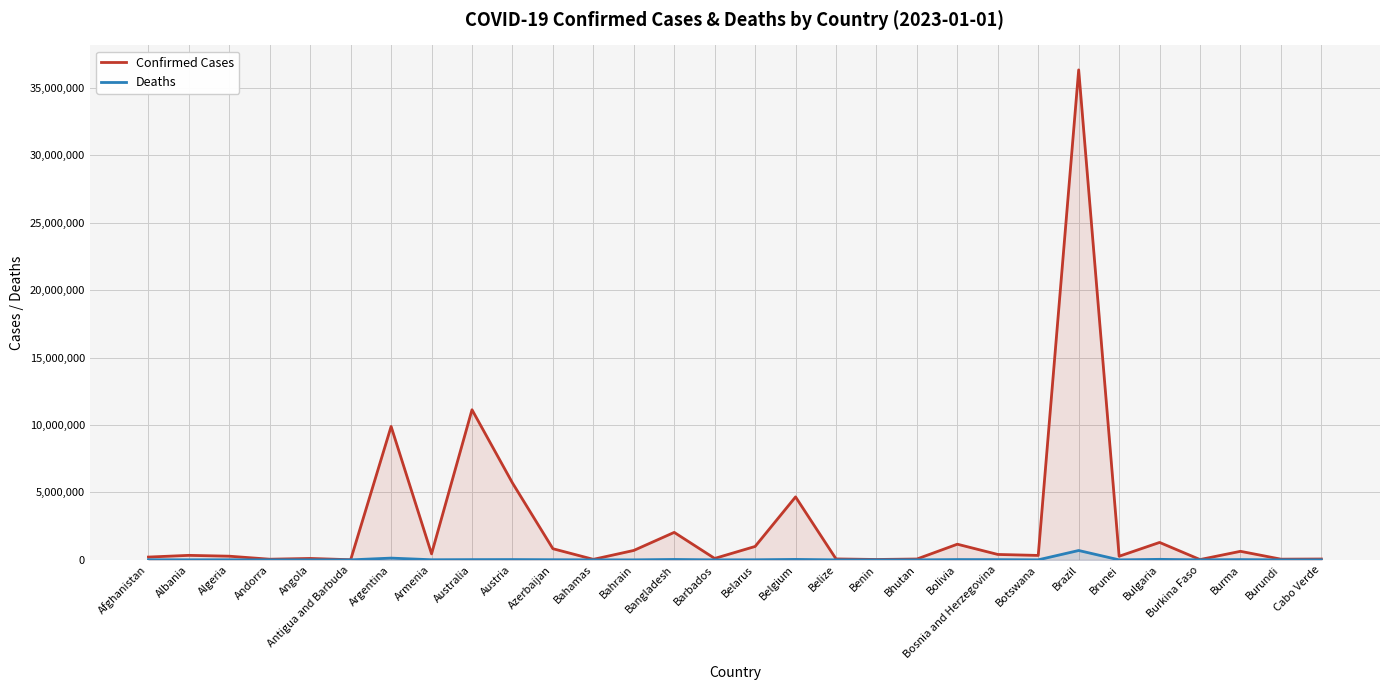

What is the lowest value of the Confirmed Cases series?

9106